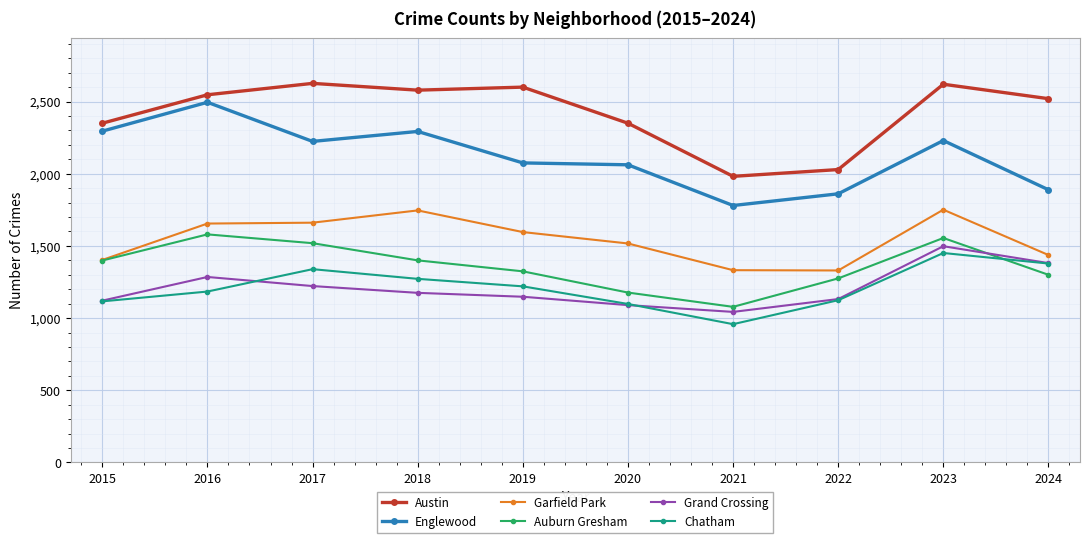

In Garfield Park, how many points are lower than both neighbors (excluding endpoints)?

1